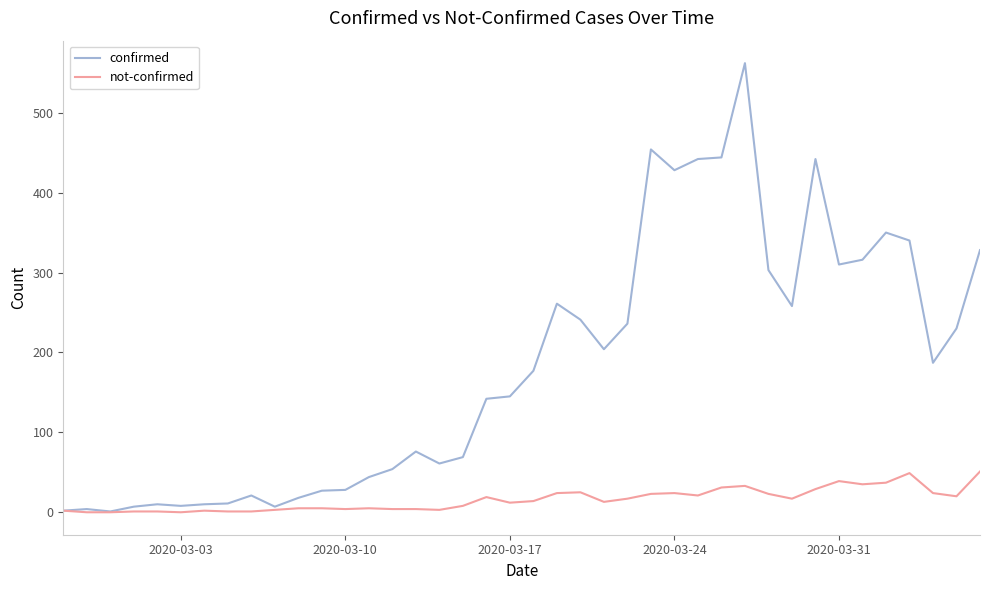

Which series has the largest range (max minus min)?

confirmed